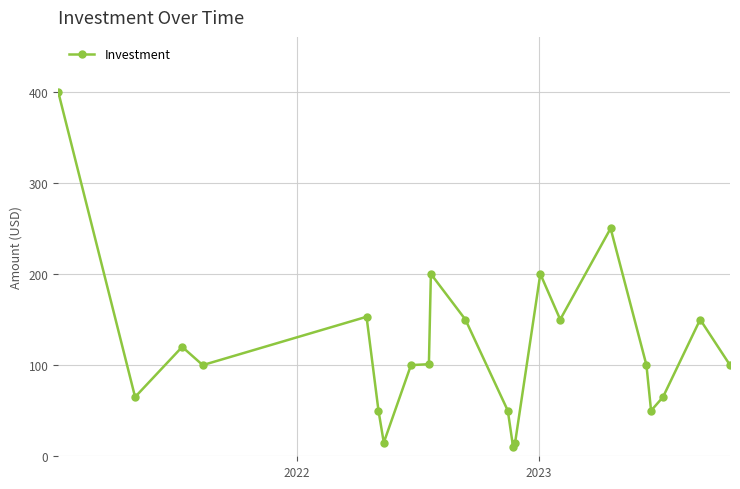

Does the chart have visible grid lines?

Yes